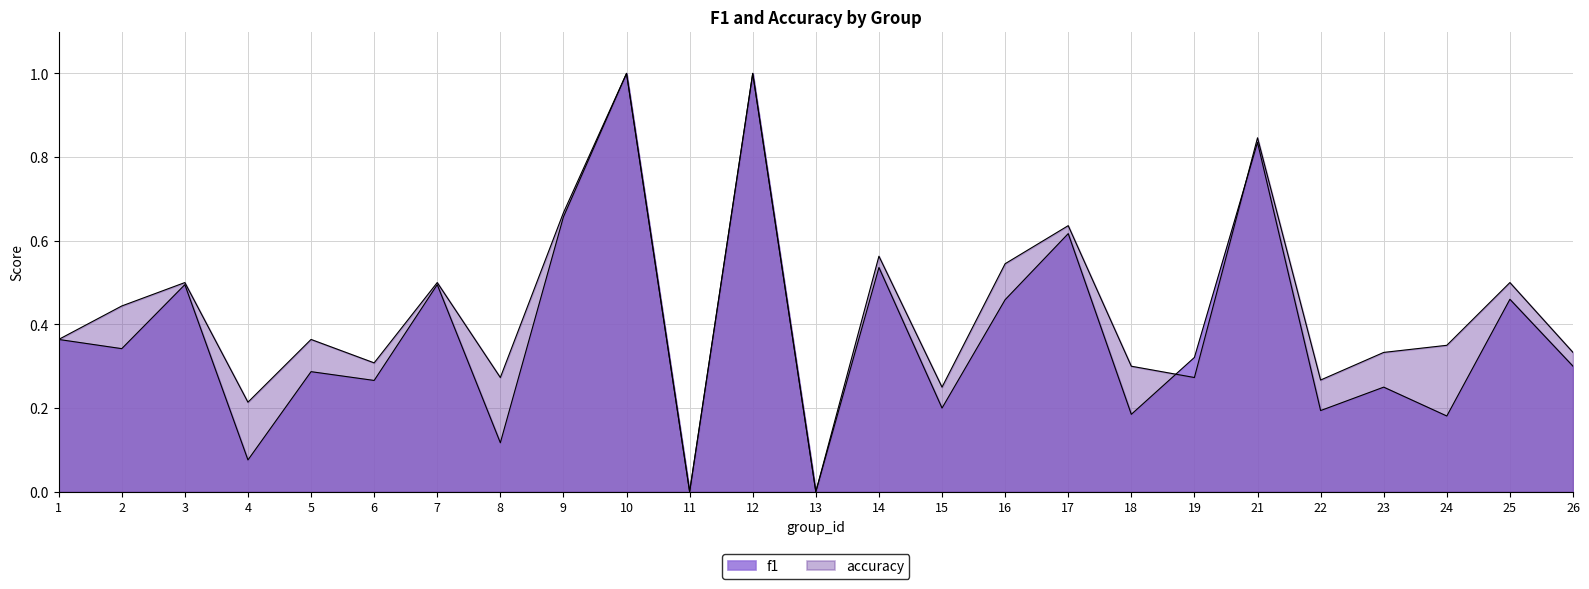

Reading left to right, what are all the values shown in this chart?

f1: 0.4	0.3	0.5	0.1	0.3	0.3	0.5	0.1	0.7	1.0	0.0	1.0	0.0	0.5	0.2	0.5	0.6	0.2	0.3	0.8	0.2	0.2	0.2	0.5	0.3
accuracy: 0.4	0.4	0.5	0.2	0.4	0.3	0.5	0.3	0.7	1.0	0.0	1.0	0.0	0.6	0.2	0.5	0.6	0.3	0.3	0.8	0.3	0.3	0.3	0.5	0.3